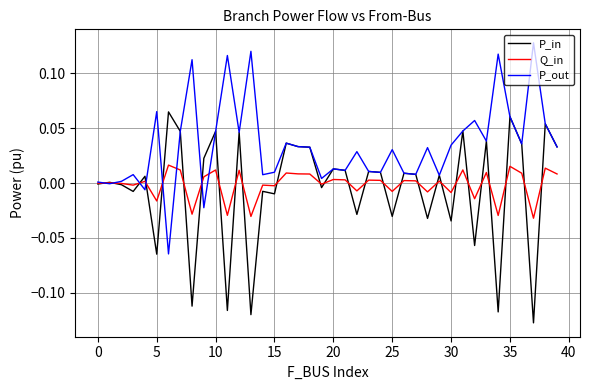

List the series in order of their peak value, lowest first.

Q_in, P_in, P_out